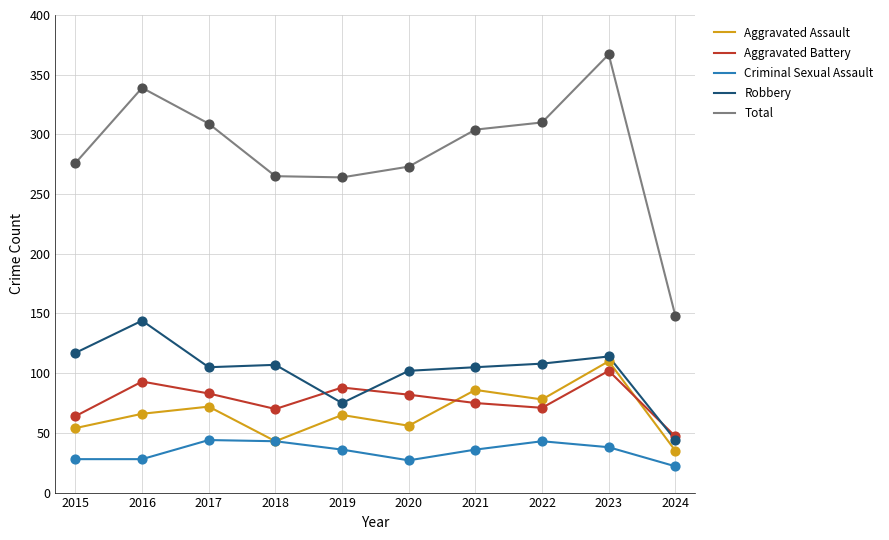

Is the value of Aggravated Assault at 2018 greater than the value of Criminal Sexual Assault at 2019?

Yes